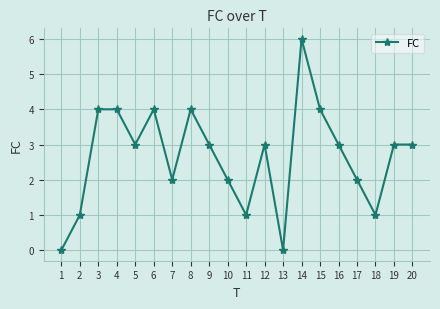

Reading right to left, extract all data points from this chart.

3	3	1	2	3	4	6	0	3	1	2	3	4	2	4	3	4	4	1	0